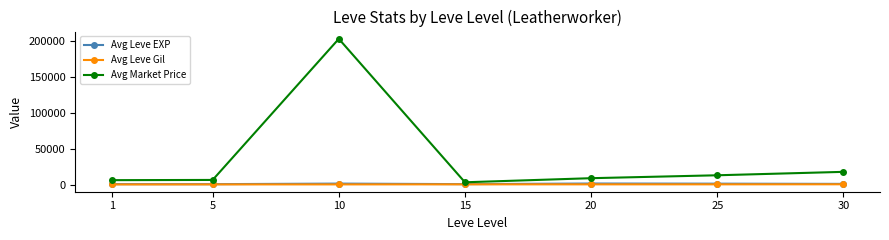

Which series changed the most between 15 and 20?

Avg Market Price